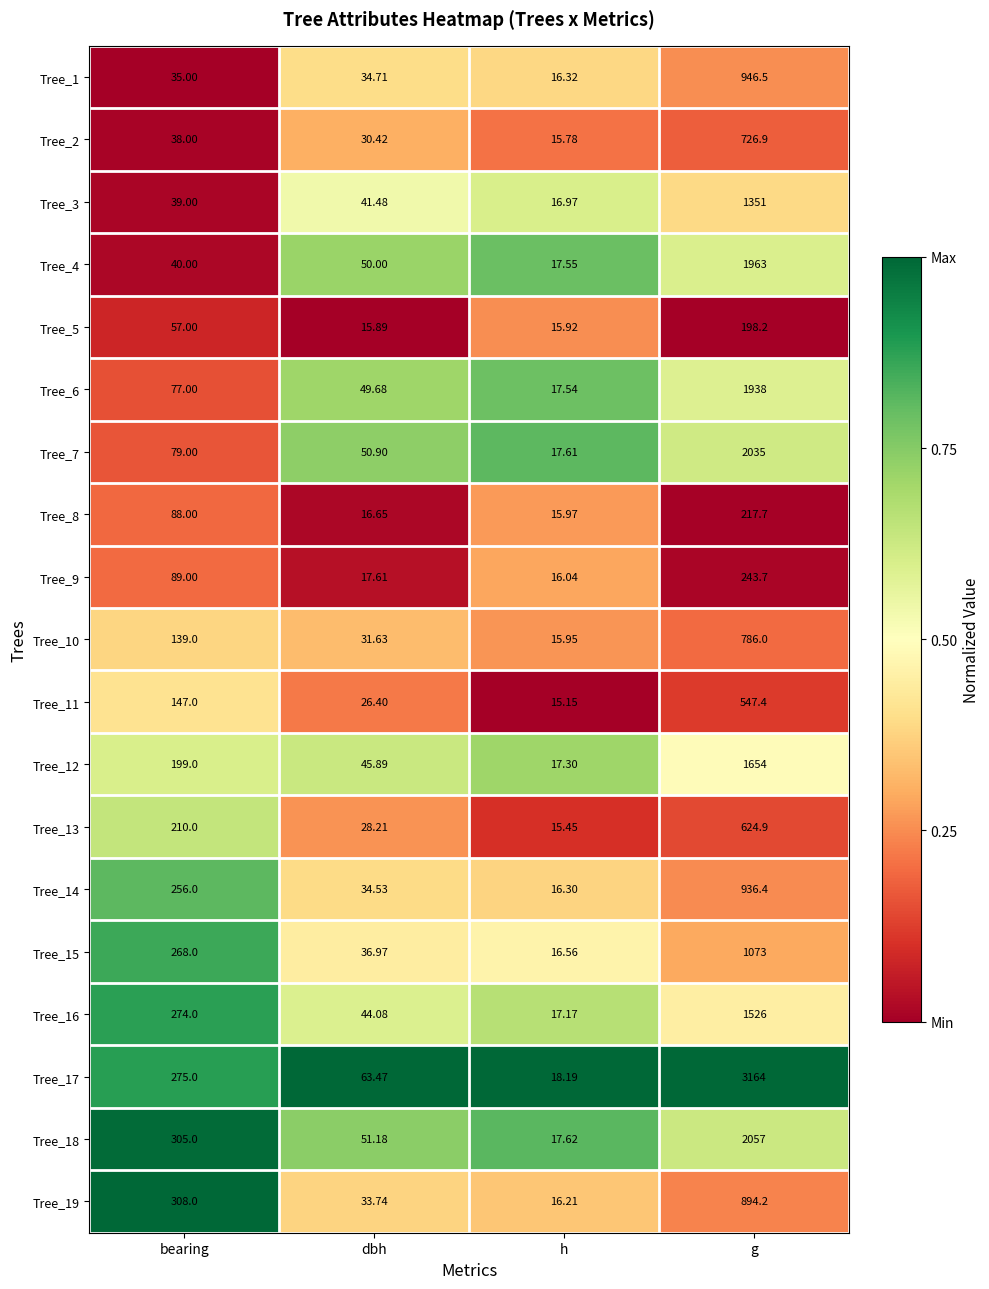

At which label does Tree_11 reach its minimum?

h